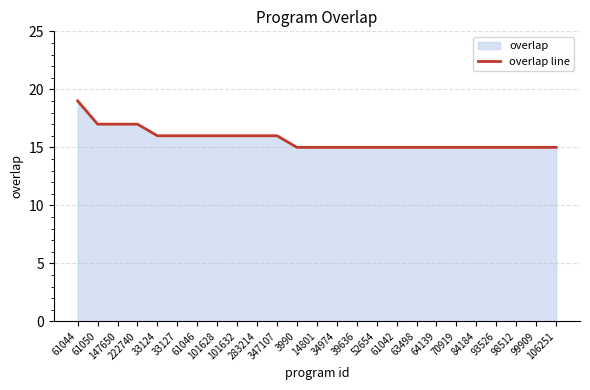

How many lines are shown in the chart?

1